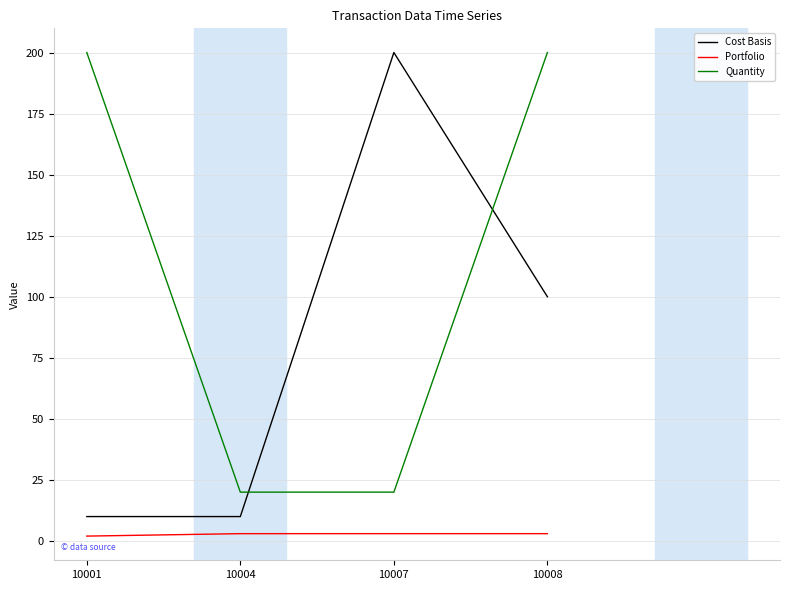

Which series changed the most between 10001 and 10004?

Quantity